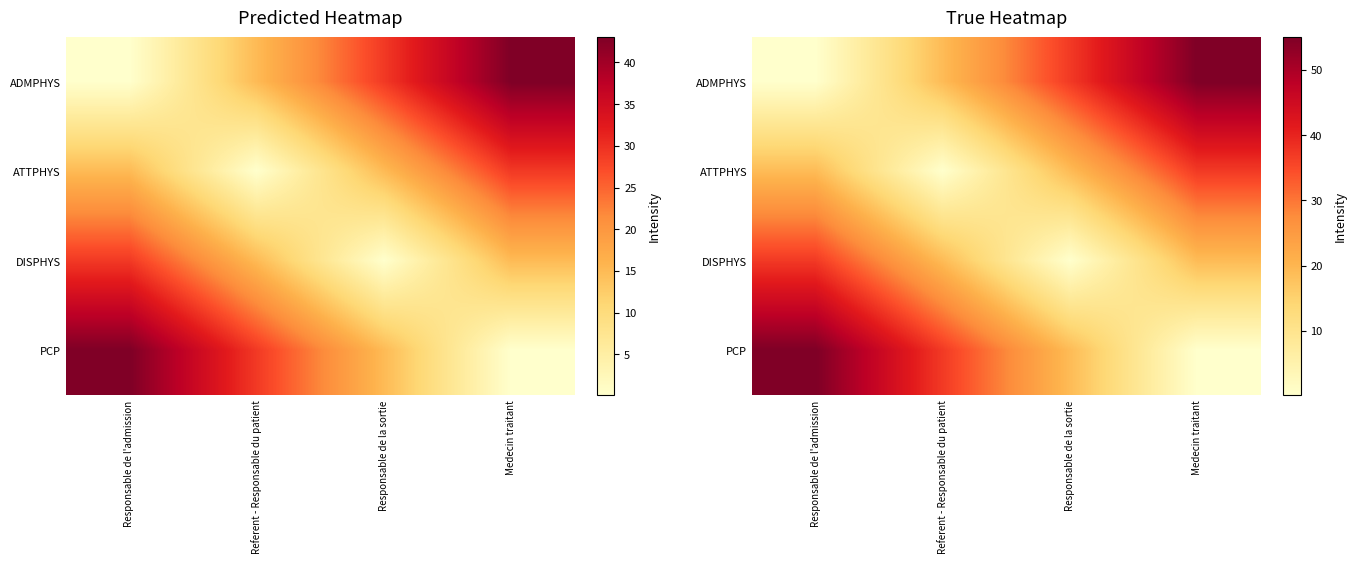

Which series has the largest total across all categories?

ADMPHYS